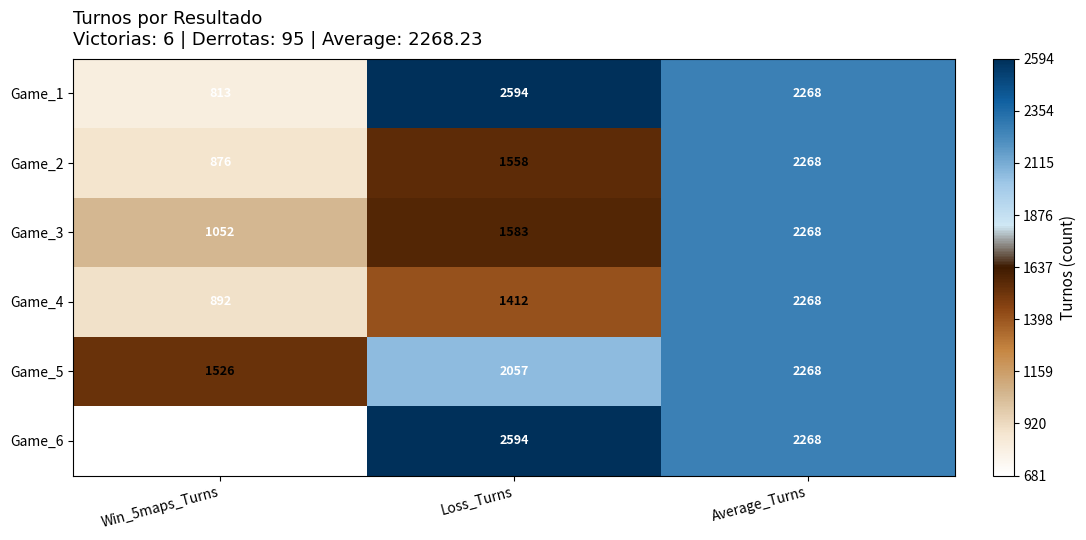

How many Game_5 values are between 1526 and 2268?

3